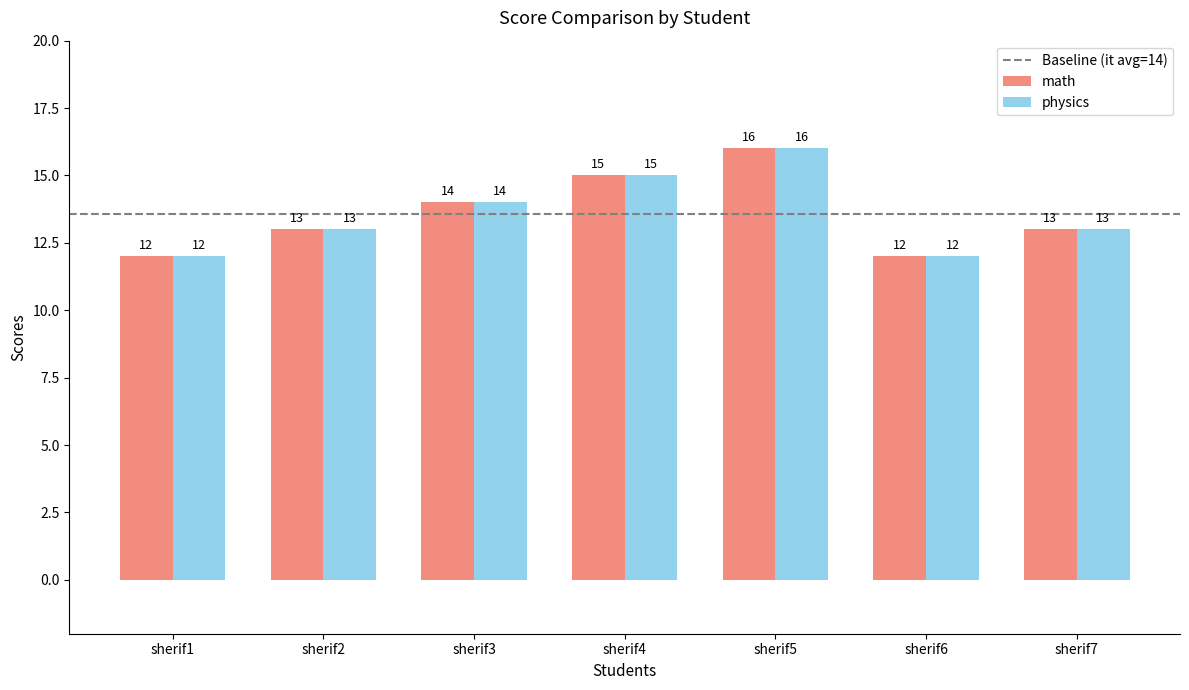

Does the chart contain stacked bars?

No